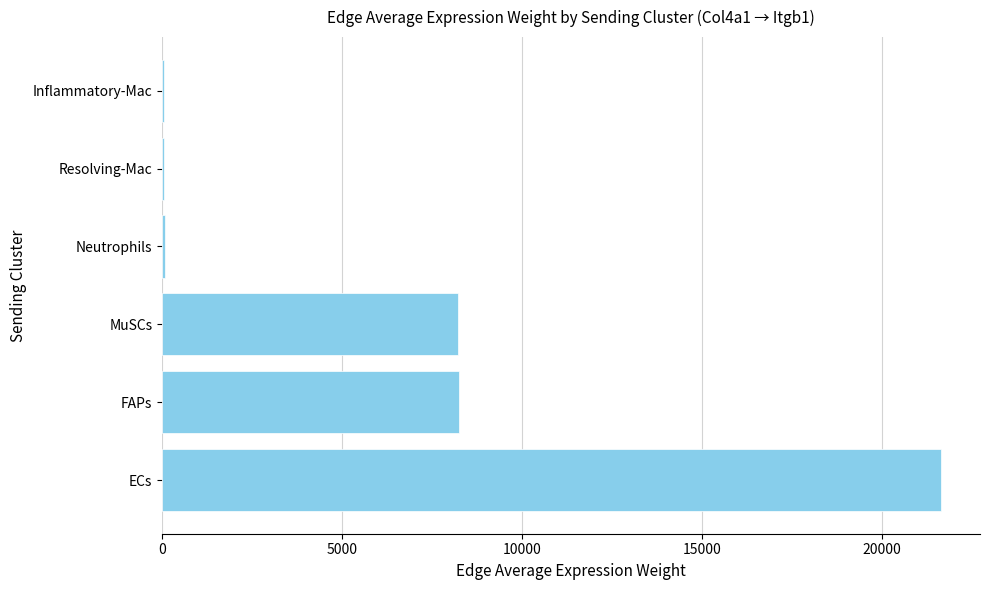

Which label corresponds to the largest value in the chart?

ECs